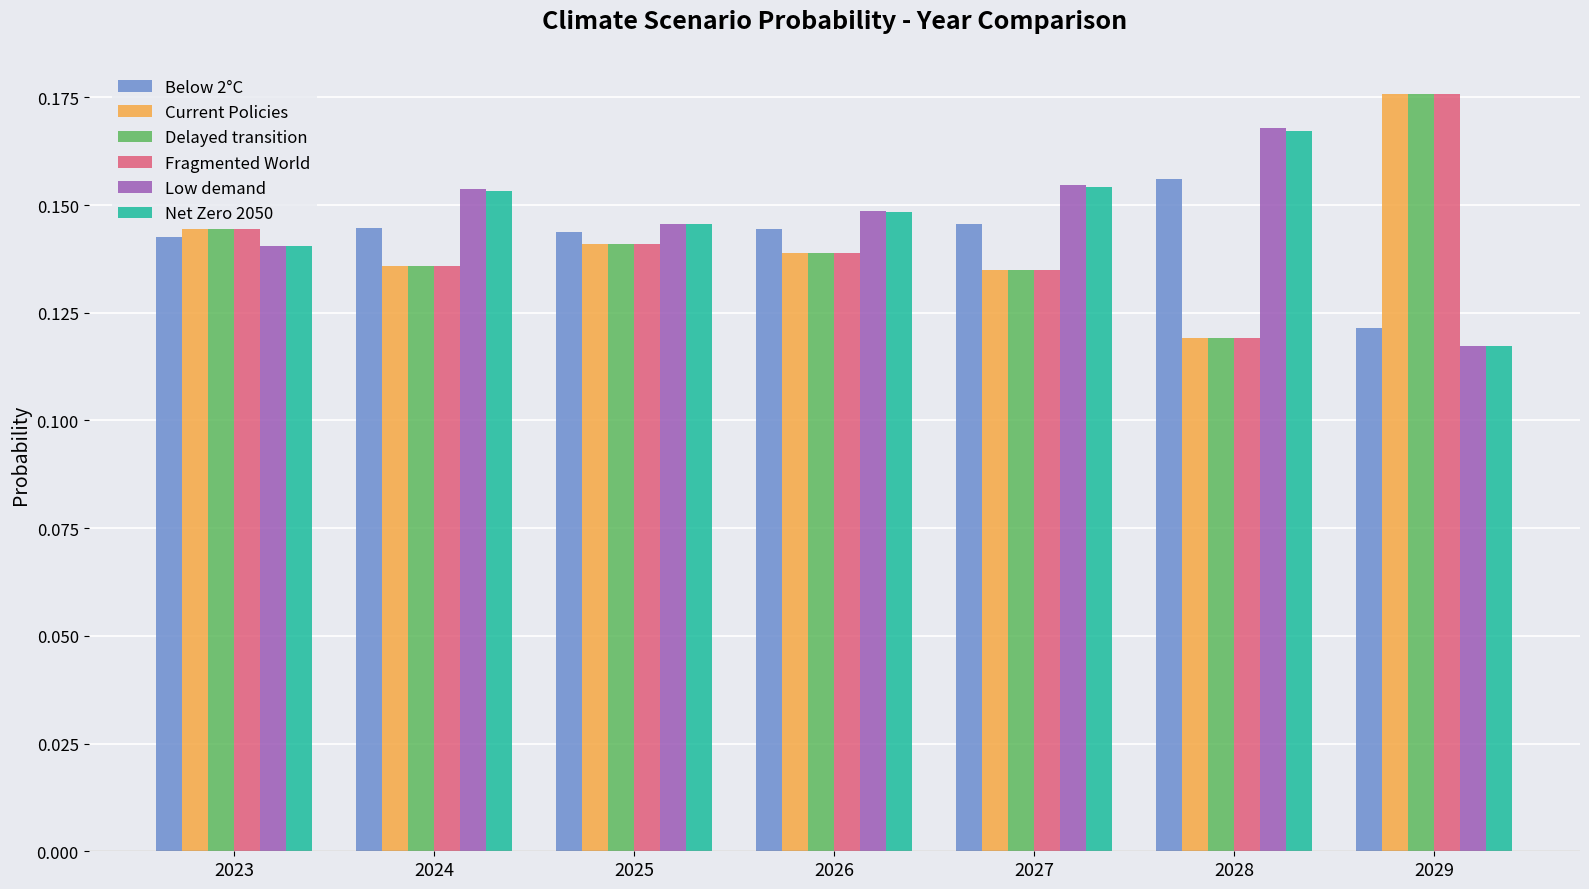

At which label is Below 2°C closest to 0?

2029